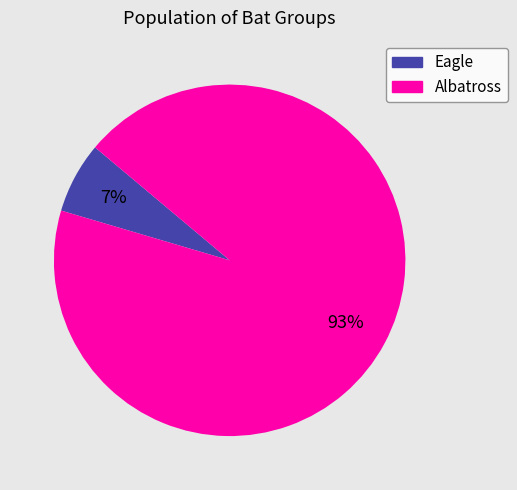

Is there any slice that represents more than half of the pie?

Yes